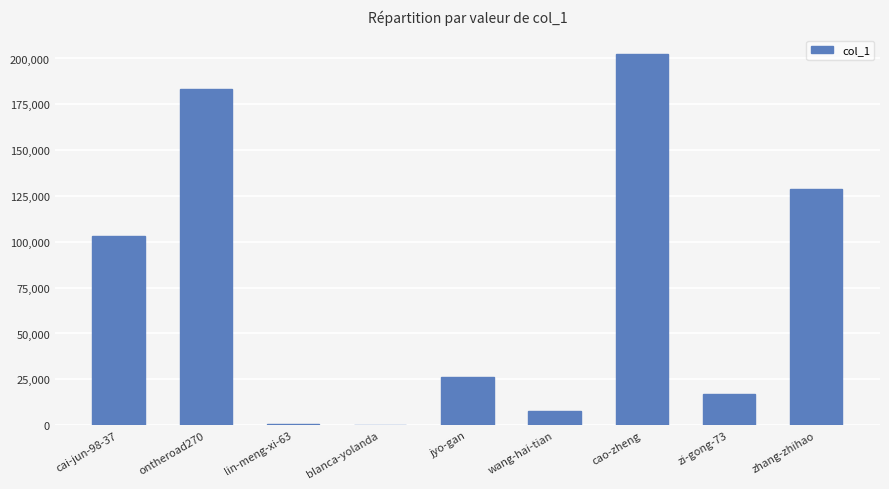

At which category does the chart reach its peak across all series?

cao-zheng